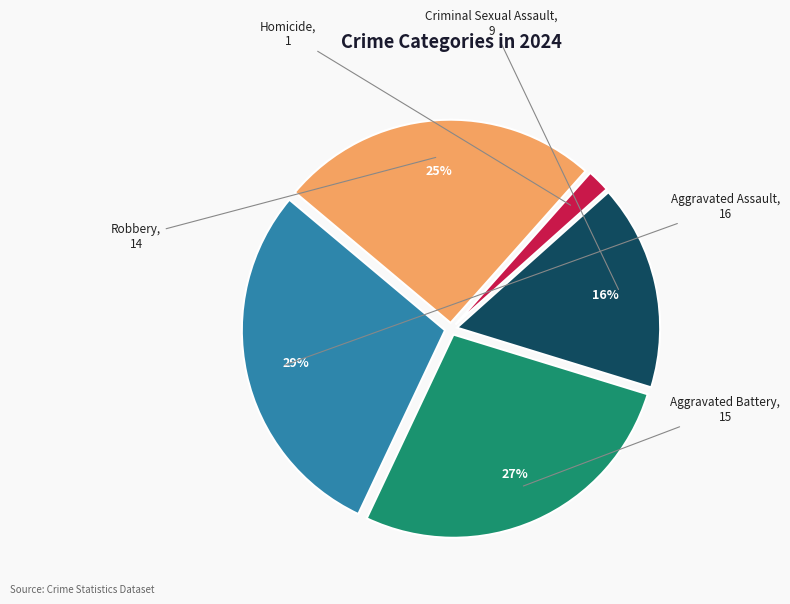

To the nearest percent, what percentage of the pie is Robbery?

25%